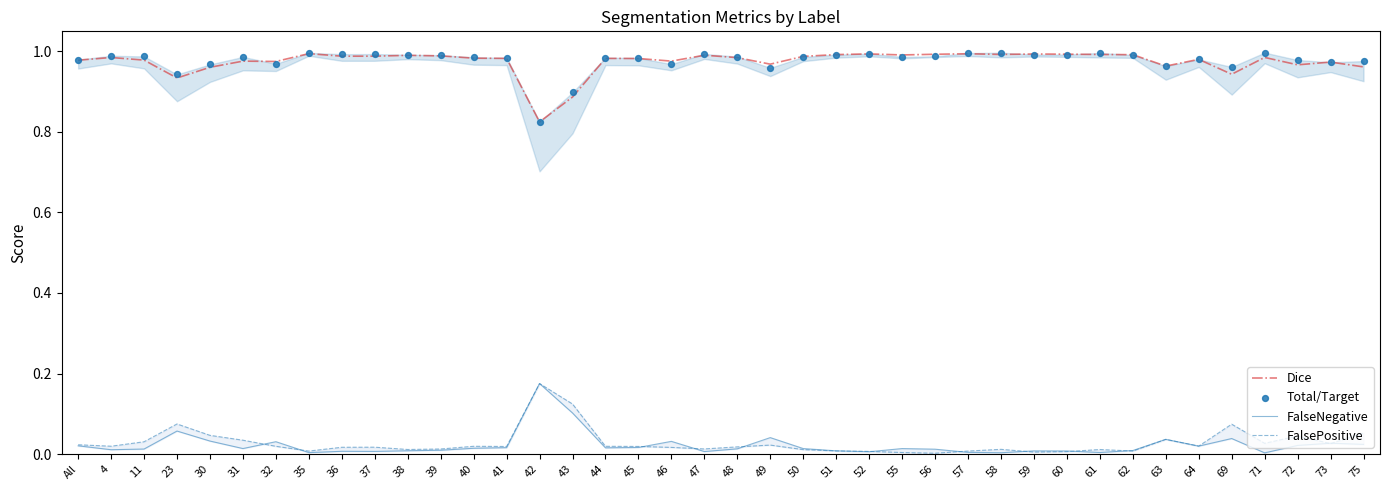

Which series has the largest total across all categories?

Total/Target